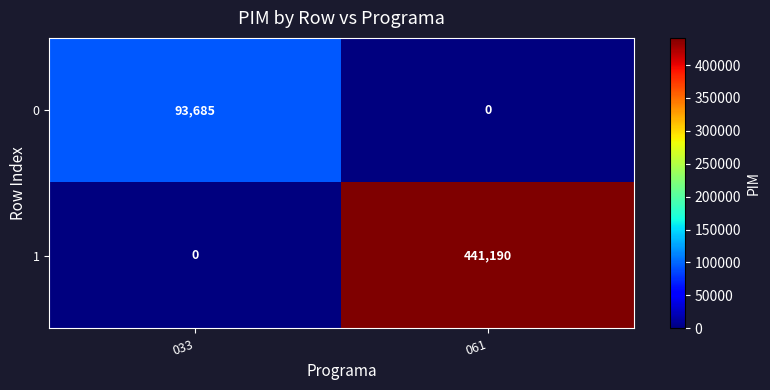

Reading left to right, transcribe all the data shown in this chart.

0: 93685	0
1: 0	441190